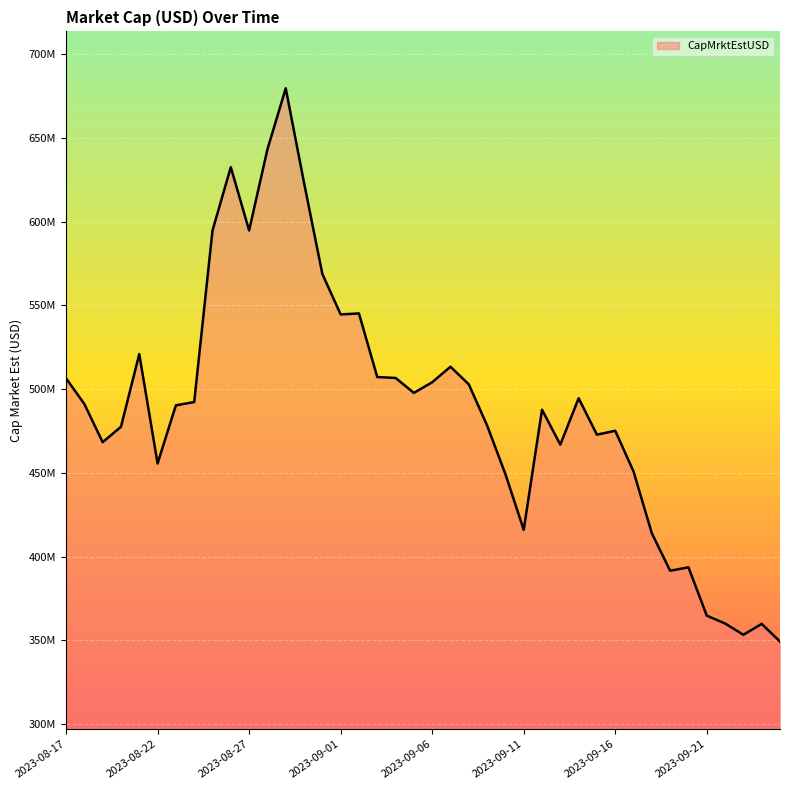

What is the maximum value shown in the chart?

679741995.5